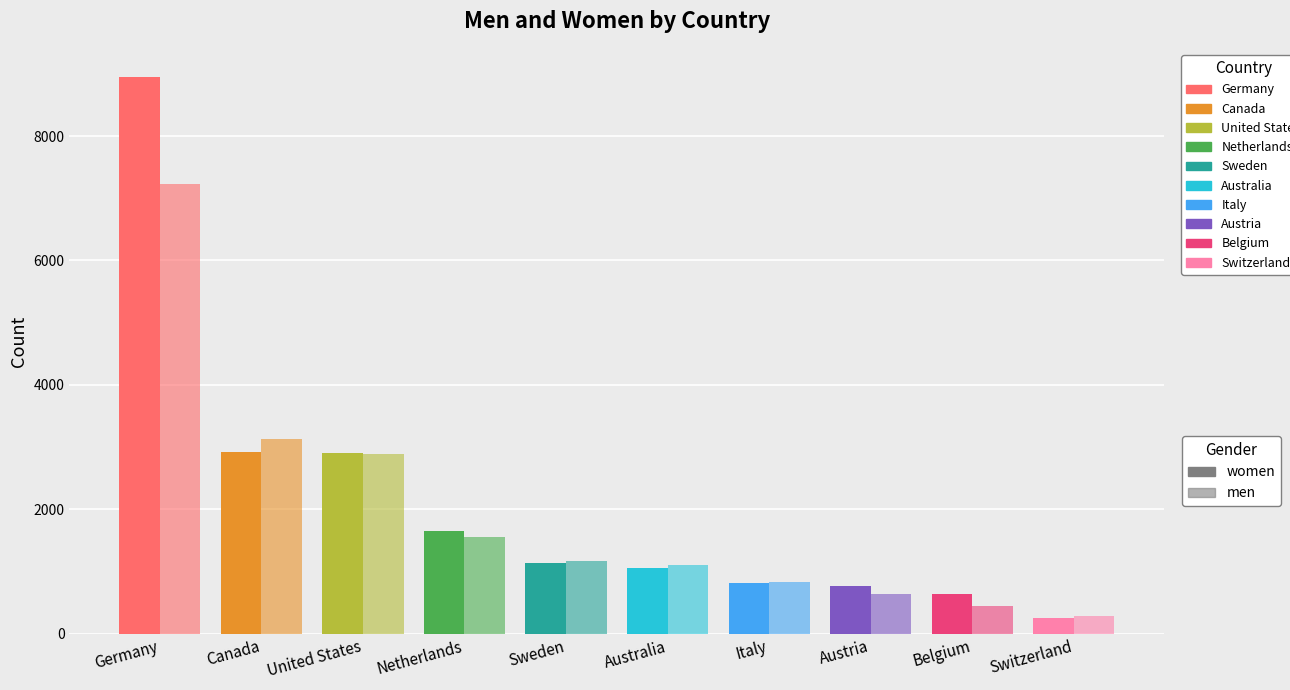

The value of women at Denmark is 459. True or false?

False